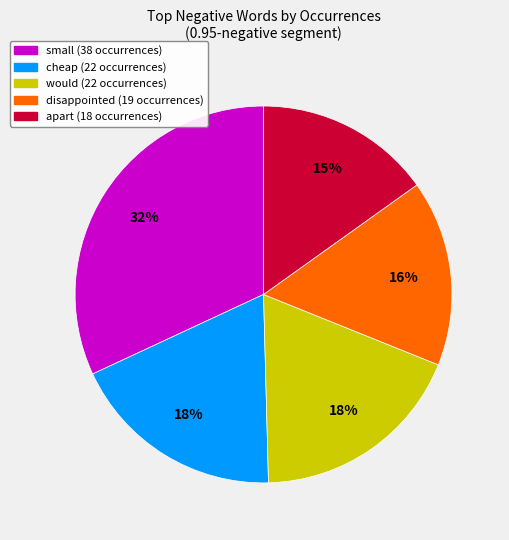

To the nearest percent, what is the difference between the largest and smallest slice percentages?

17%